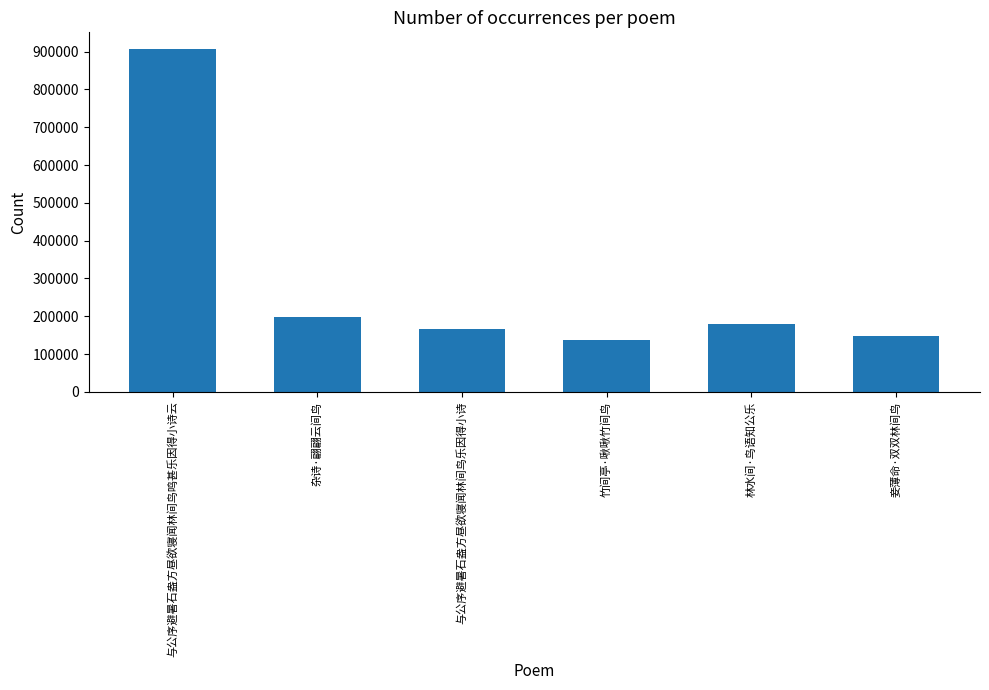

At which category does the chart reach its minimum across all series?

竹间亭·啾啾竹间鸟